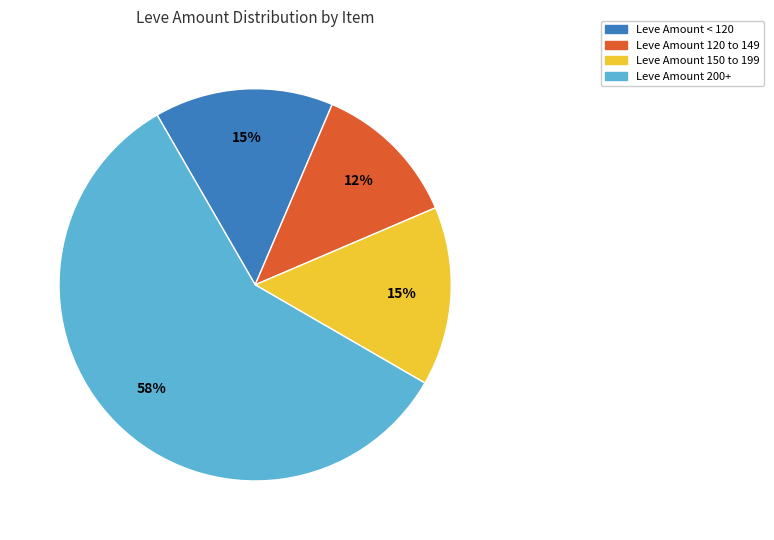

Which category has the smallest portion of the pie?

Leve Amount 120 to 149